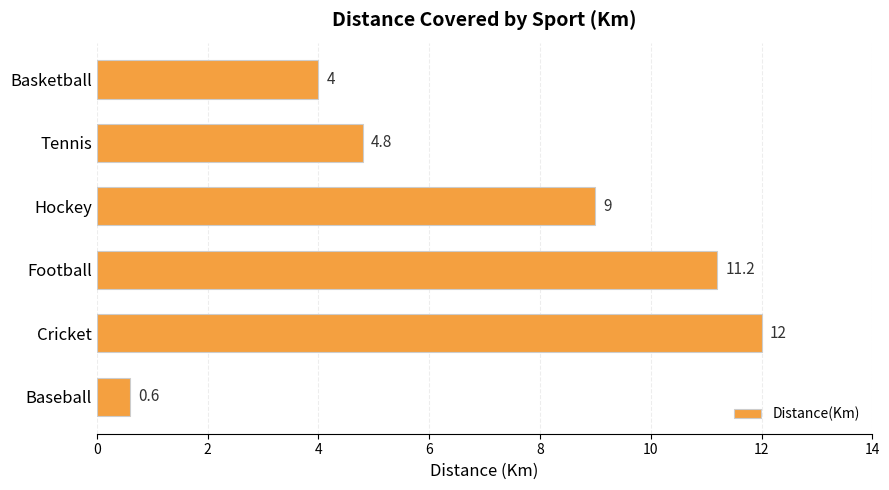

The value at Cricket is 12.0. True or false?

True